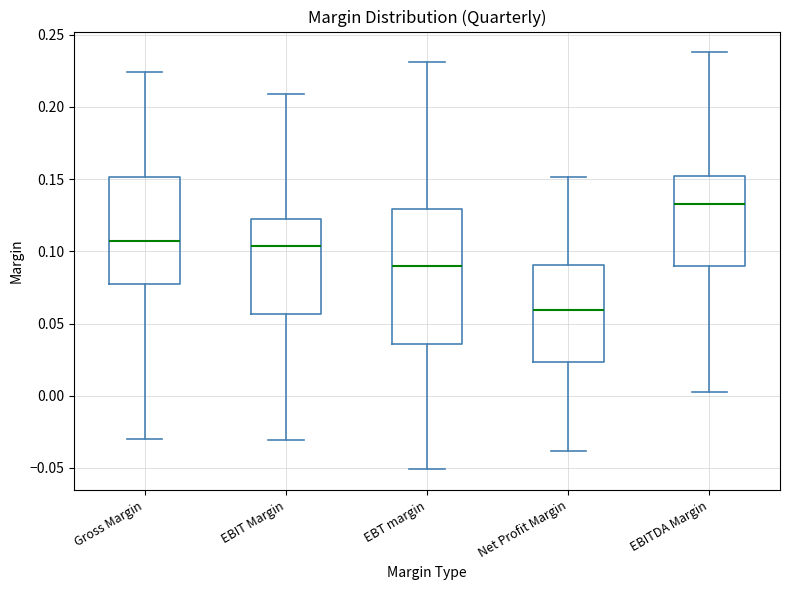

Reading left to right, transcribe this box plot: for each box, give where its median line is, the range the box spans, and where its two whiskers end, as read against the y-axis. The values are not printed on the chart, so give them approximately, as read against the axis.

Gross Margin: median 0.105, box 0.075 to 0.150, whiskers -0.030 to 0.225
EBIT Margin: median 0.105, box 0.055 to 0.120, whiskers -0.030 to 0.210
EBT margin: median 0.090, box 0.035 to 0.130, whiskers -0.050 to 0.230
Net Profit Margin: median 0.060, box 0.025 to 0.090, whiskers -0.040 to 0.150
EBITDA Margin: median 0.135, box 0.090 to 0.150, whiskers 0.005 to 0.240